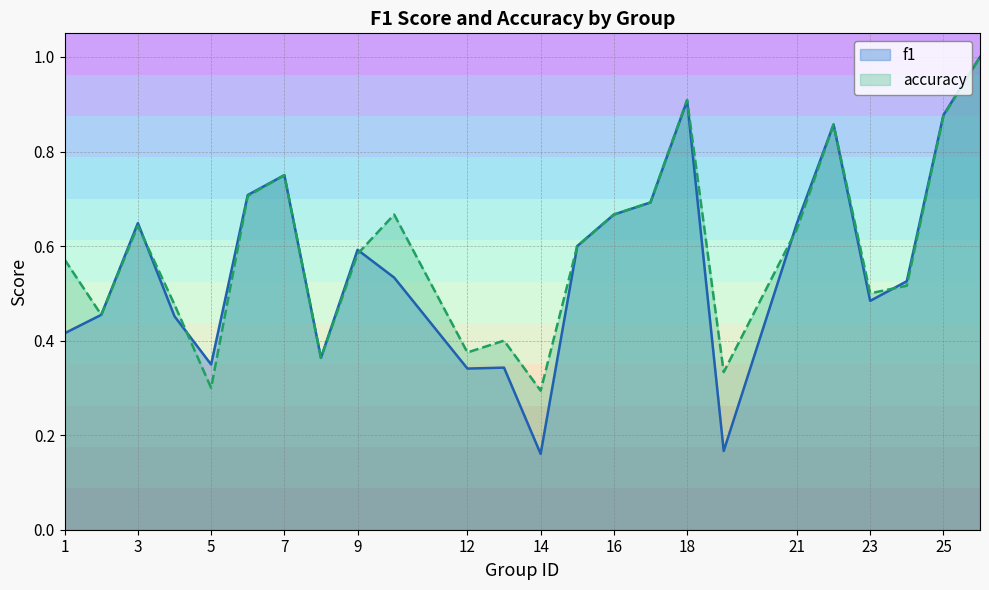

After their last crossing, which series has the higher values: f1 or accuracy?

f1